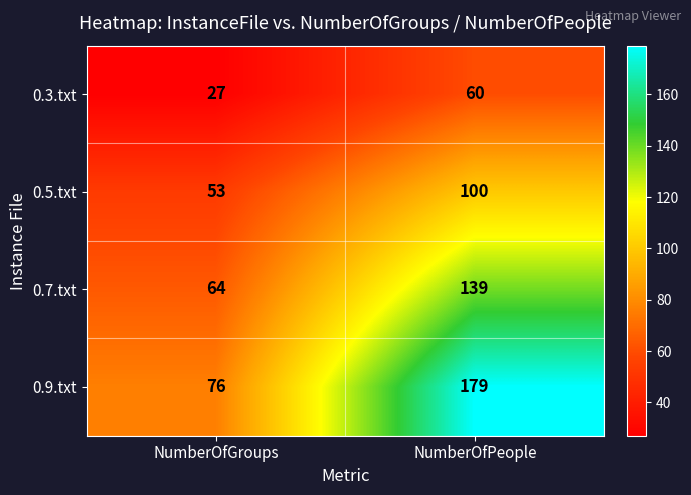

Reading left to right, extract all data points from this chart.

0.3.txt: 27	60
0.5.txt: 53	100
0.7.txt: 64	139
0.9.txt: 76	179